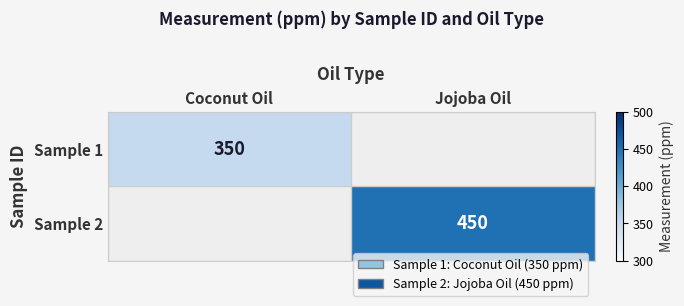

The value of Sample 1 at Coconut Oil is 572. True or false?

False